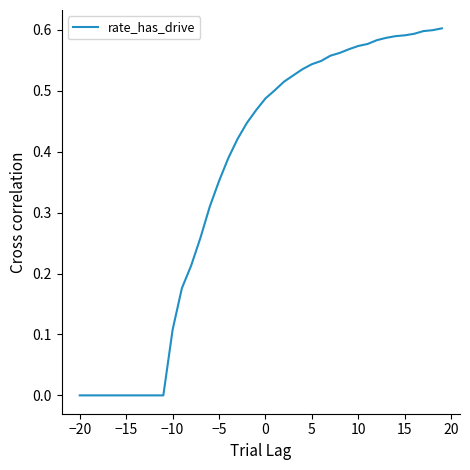

True or false: the data shows 0.9 at 10.

False